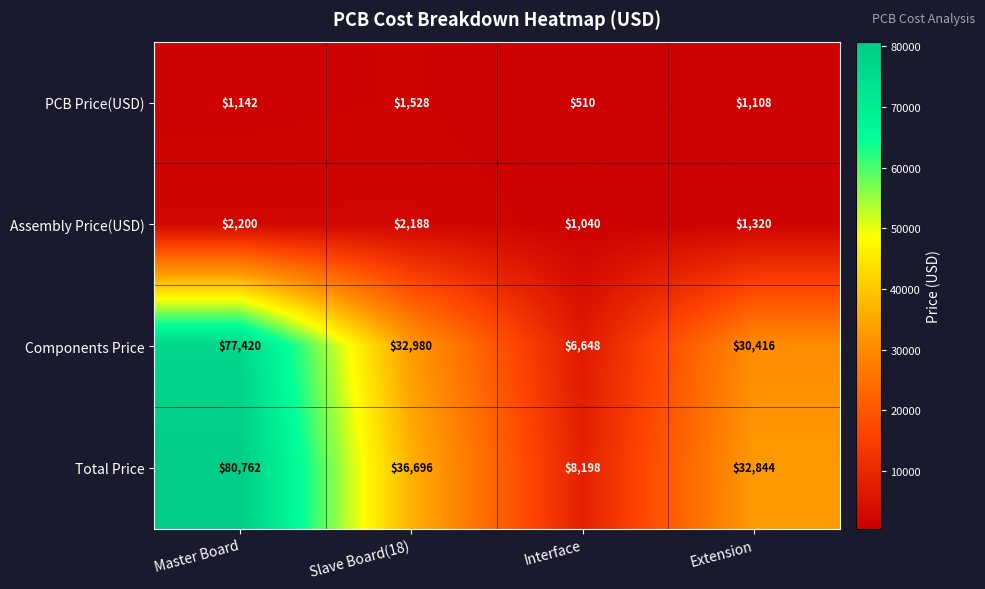

Between Master Board and Extension, which series saw the biggest shift?

Total Price